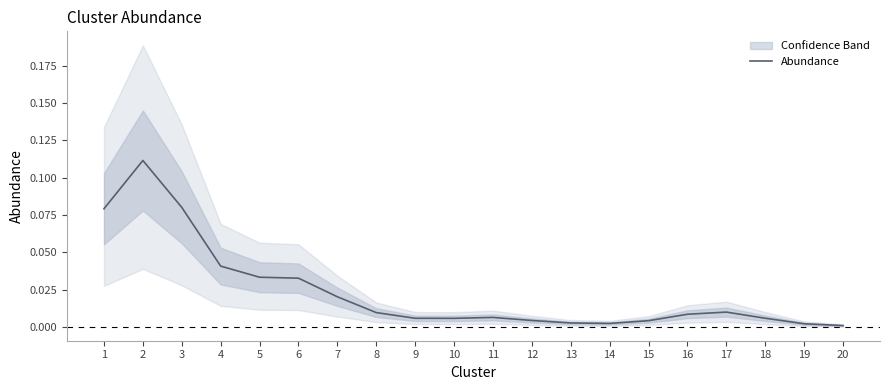

How many points are lower than both their immediate neighbors (excluding endpoints)?

2